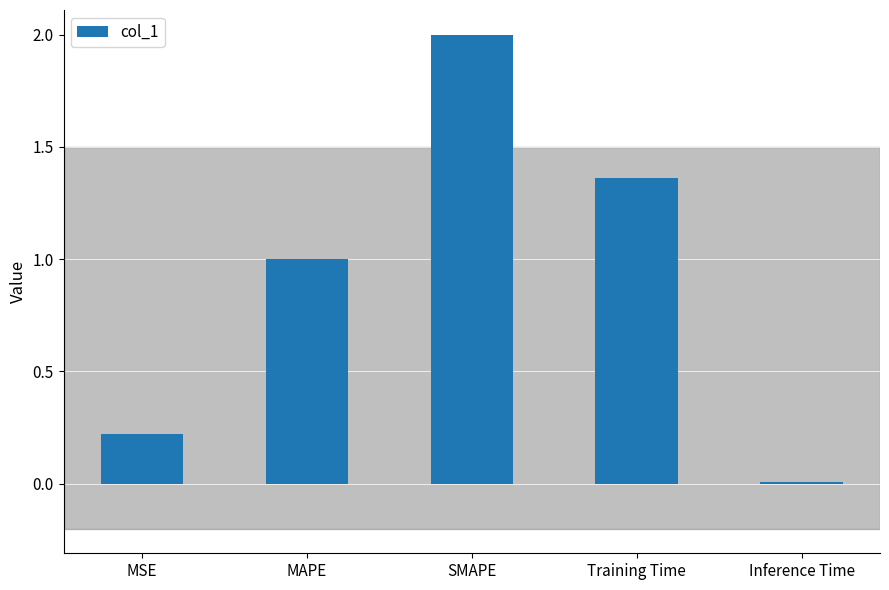

Where is the data nearest to the value 1?

MAPE